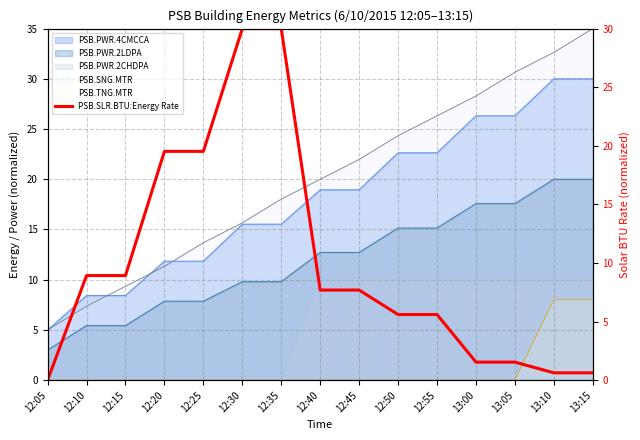

The value at 12:50 is 5.6. True or false?

True